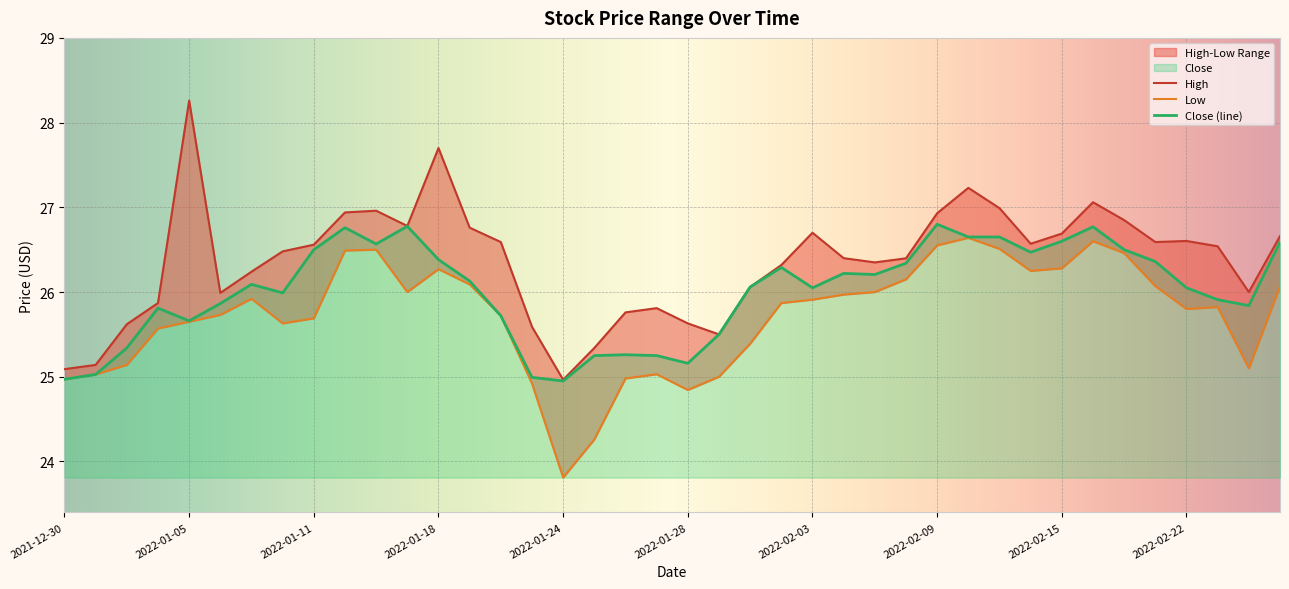

Where is the first local maximum for High?

2022-01-05